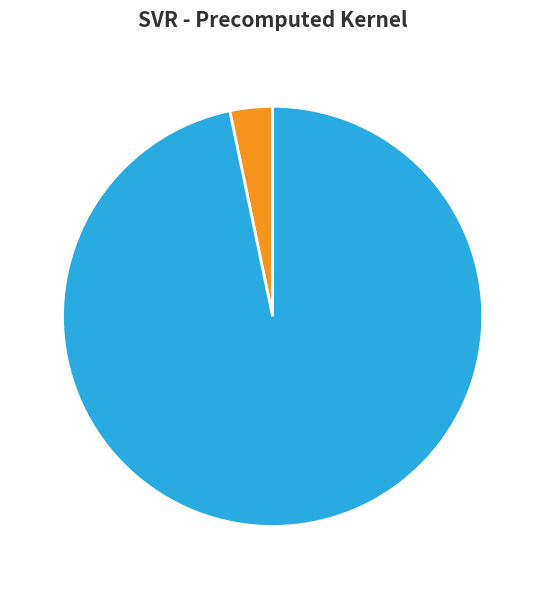

To the nearest percent, what portion does mean_test_RMSE represent?

97%